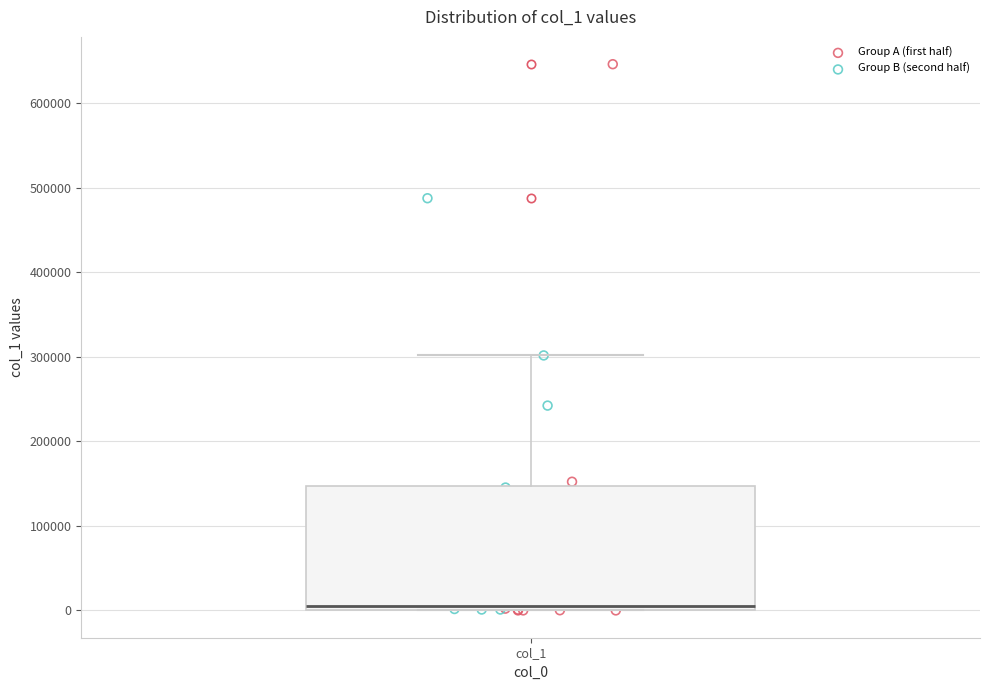

Transcribe this box plot: give where the median line is, the range the box spans, and where the two whiskers end, as read against the y-axis. The values are not printed on the chart, so give them approximately, as read against the axis.

median 10000, box 0 to 150000, whiskers 0 to 300000